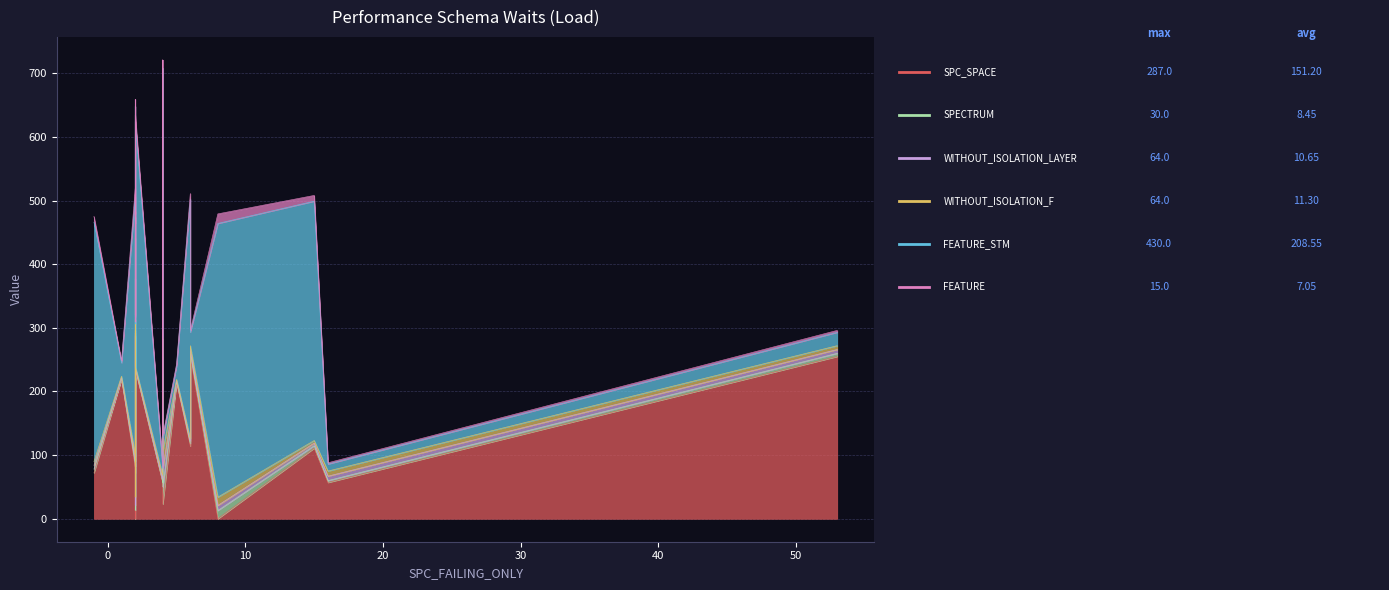

Reading left to right, list all the values displayed in this chart.

SPC_SPACE: 72	219	80	0	236	287	257	72	286	234	56	197	23	213	114	255	0	111	57	255
SPECTRUM: 6	1	7	13	5	26	3	10	2	2	1	30	27	2	4	5	13	4	3	5
WITHOUT_ISOLATION_LAYER: 6	2	7	8	2	64	12	8	4	2	5	28	28	2	4	6	8	4	7	6
WITHOUT_ISOLATION_F: 6	2	7	13	2	64	13	8	4	2	6	28	28	2	4	6	13	4	8	6
FEATURE_STM: 376	21	405	430	403	21	21	376	21	384	11	425	21	21	376	21	430	376	11	21
FEATURE: 9	3	13	15	11	3	3	9	3	10	2	13	3	3	9	3	15	9	2	3